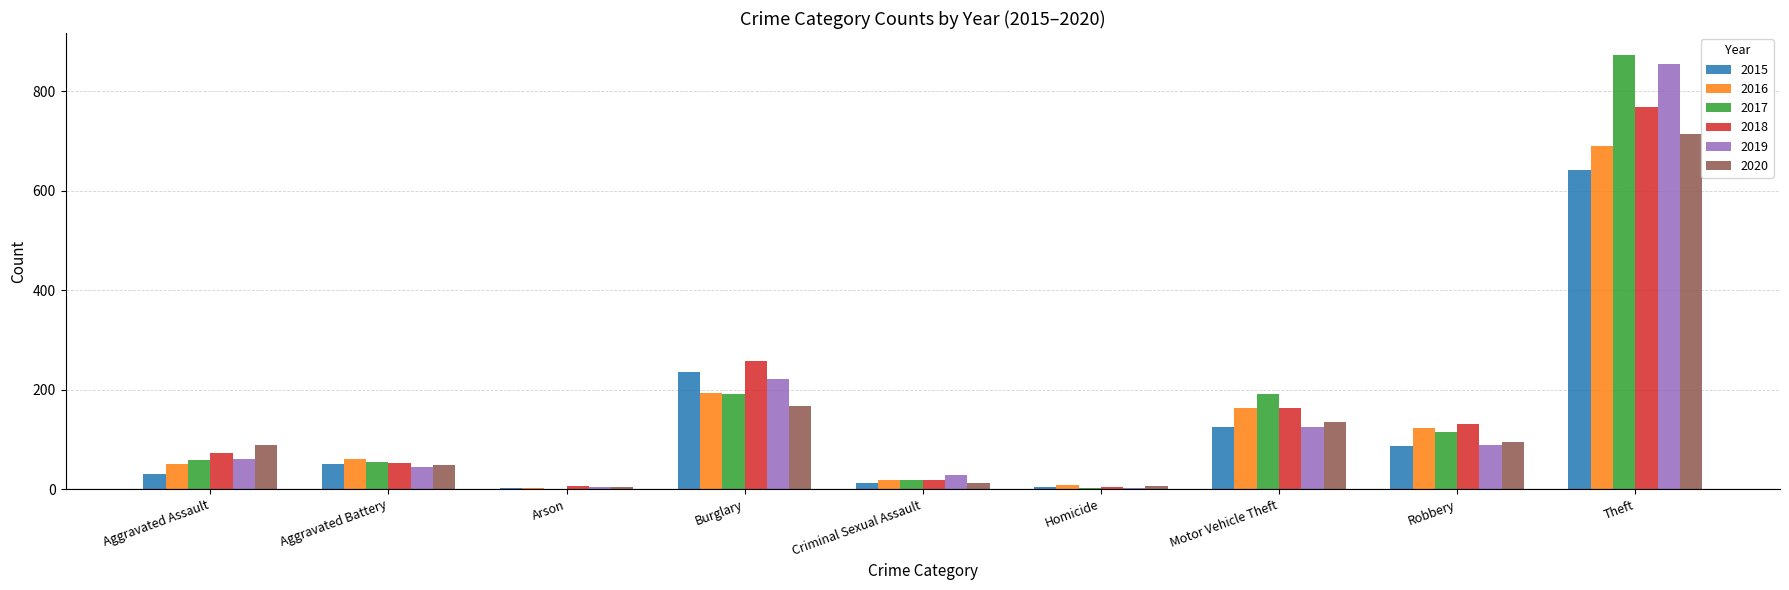

Are the bars horizontal?

No